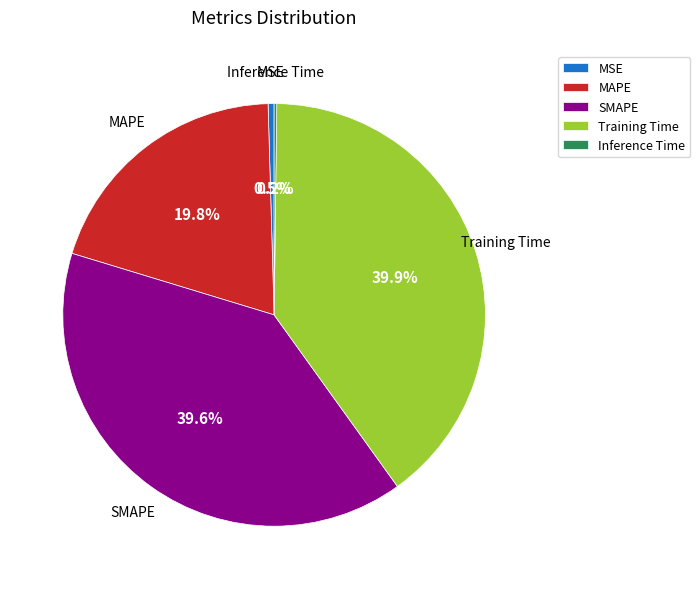

Which has a higher value, MAPE or MSE?

MAPE